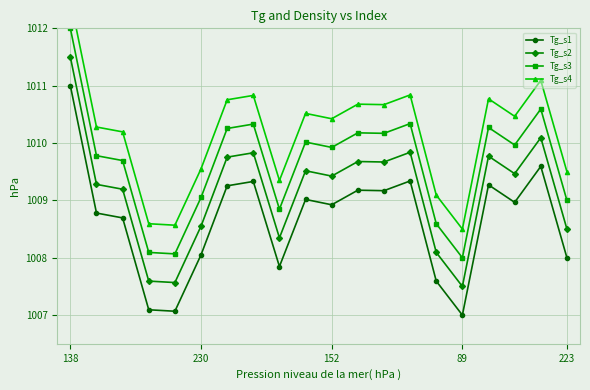

True or false: Tg_s2 and Tg_s1 intersect in this chart.

False